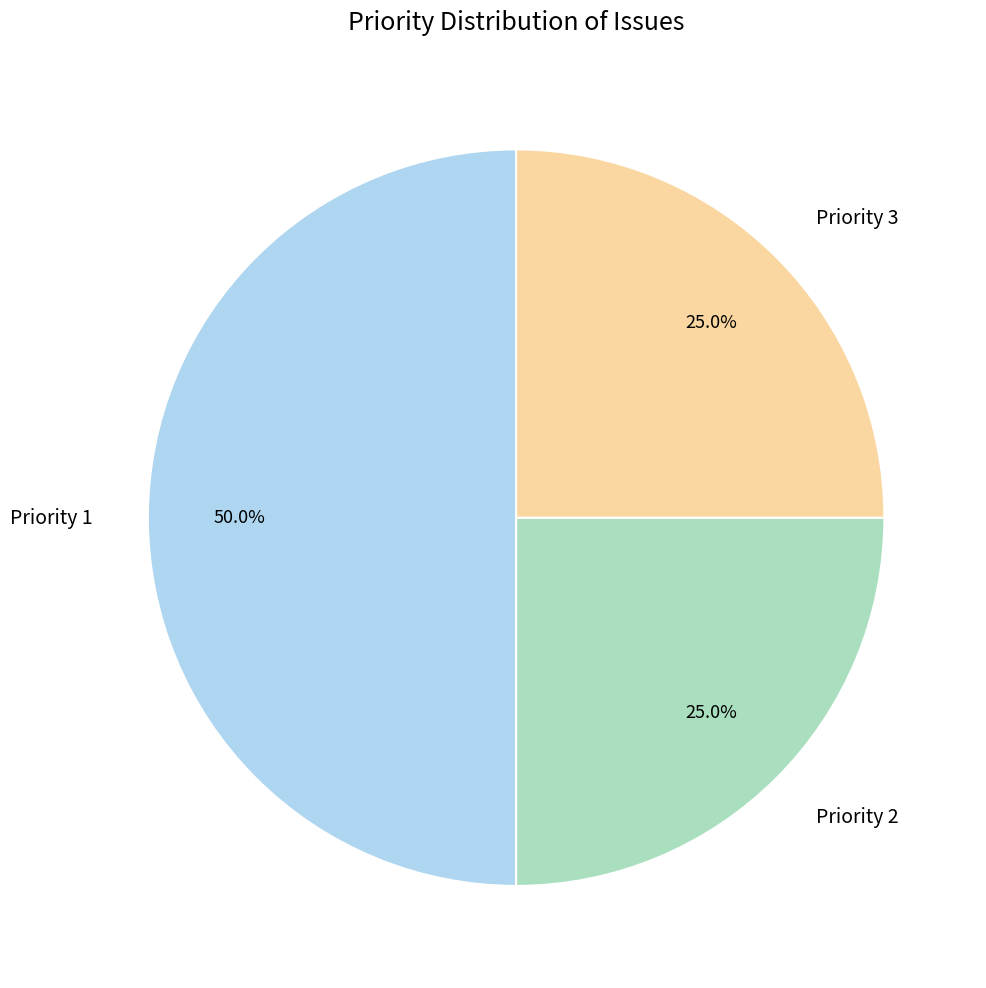

Is the sum of Priority 1 and Priority 3 greater than half?

Yes